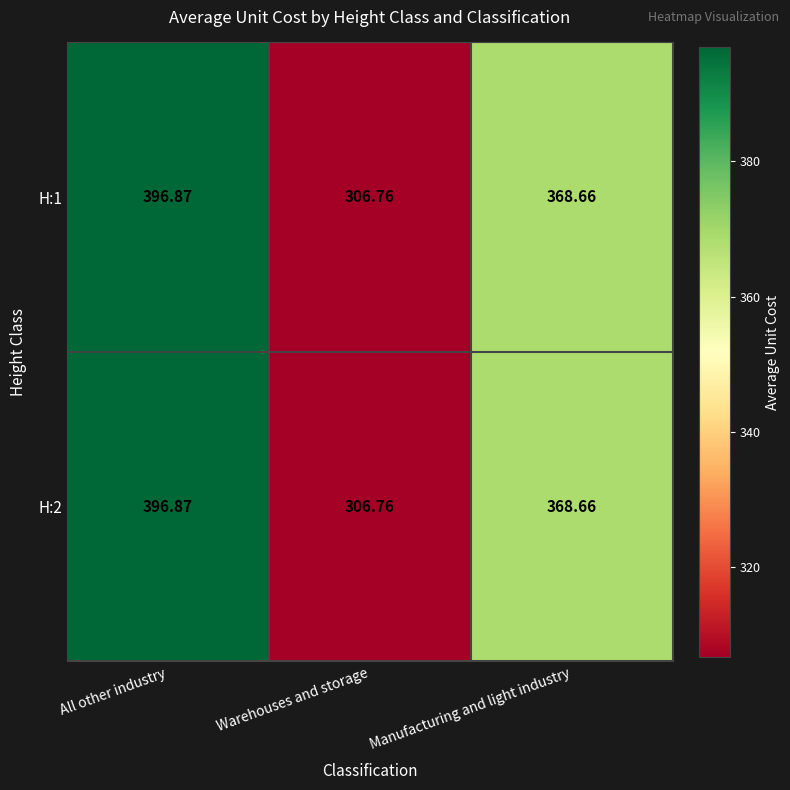

At which label is H:2 closest to 351?

Manufacturing and light industry